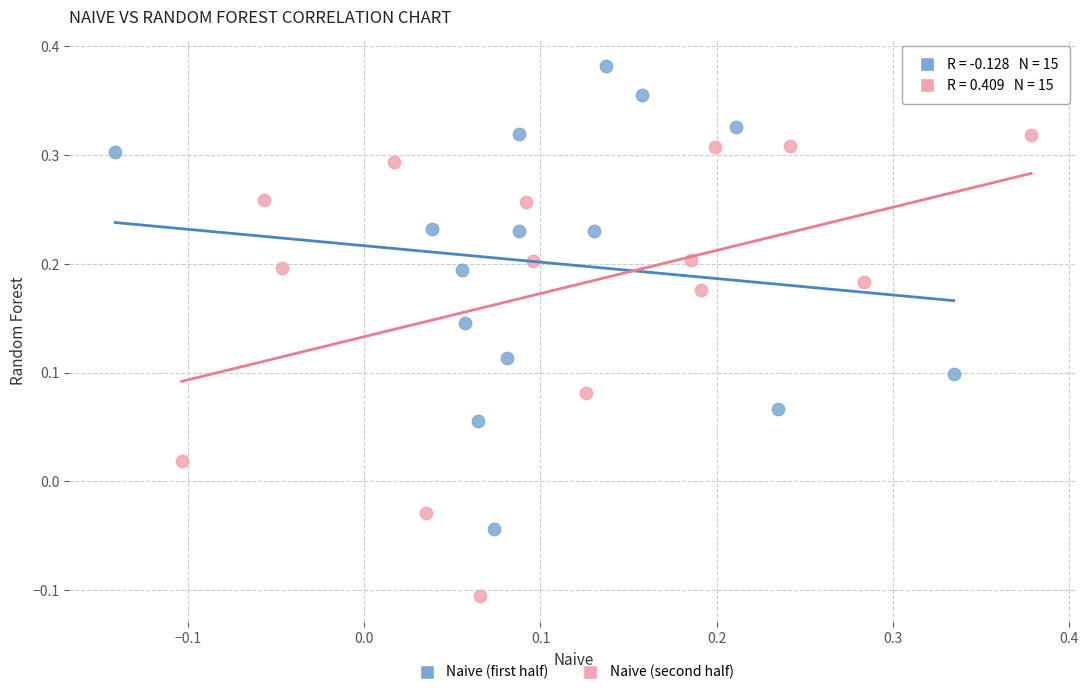

What are all the series names shown in the legend?

Naive (first half), Naive (second half)